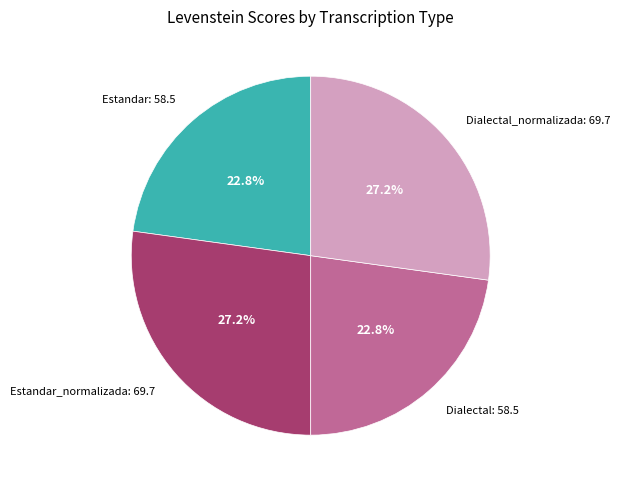

Is there any slice that represents more than half of the pie?

No